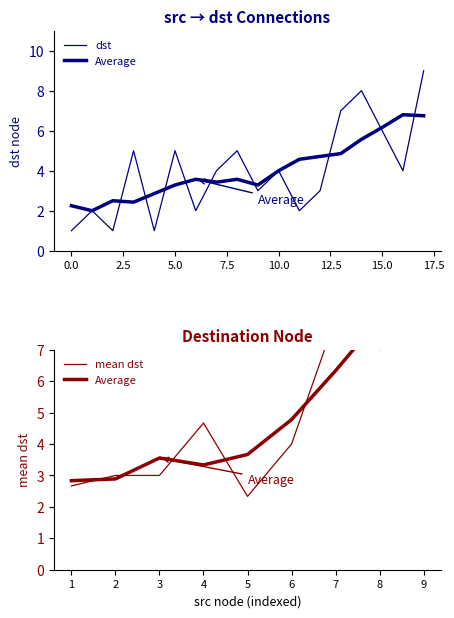

What is the label of the 13th point from the left?

2